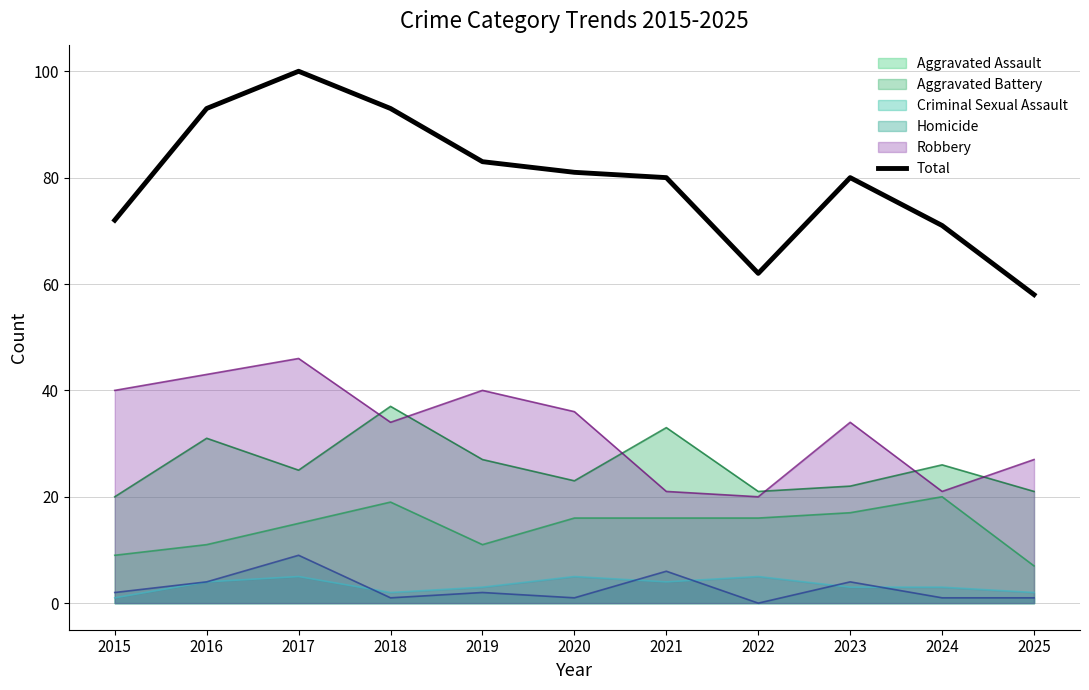

How many lines are shown in the chart?

6